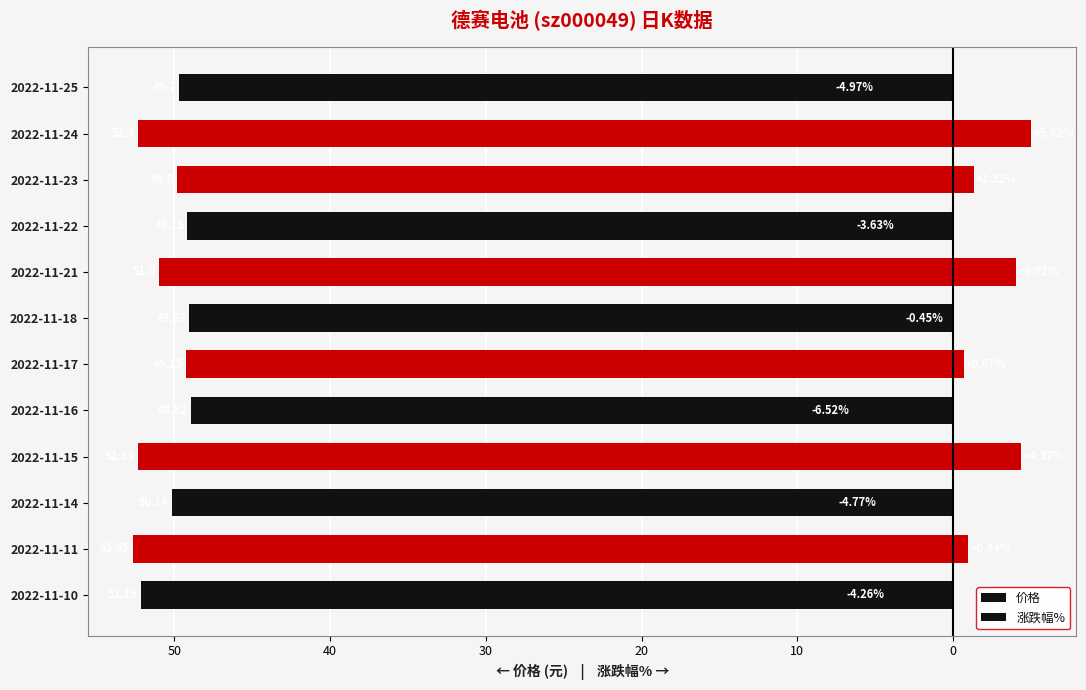

What is the sum of all 涨跌幅% values?

-8.3